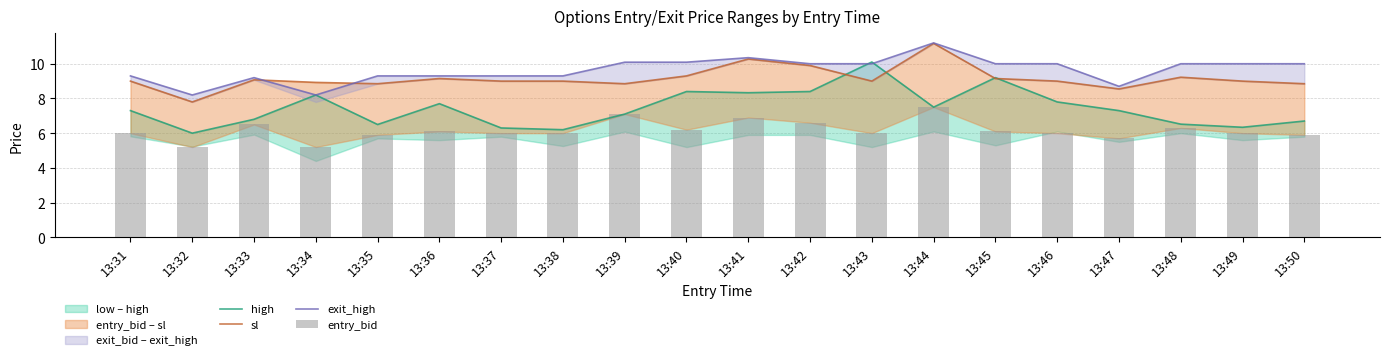

Reading left to right, list all the values displayed in this chart.

high: 7.3	6.0	6.8	8.2	6.5	7.7	6.3	6.2	7.1	8.4	8.3	8.4	10.1	7.5	9.2	7.8	7.3	6.5	6.3	6.7
sl: 9.0	7.8	9.1	8.9	8.8	9.1	9.0	9.0	8.8	9.3	10.3	9.9	9.0	11.2	9.1	9.0	8.6	9.2	9.0	8.8
exit_high: 9.3	8.2	9.2	8.2	9.3	9.3	9.3	9.3	10.1	10.1	10.3	10.0	10.0	11.2	10.0	10.0	8.7	10.0	10.0	10.0
entry_bid: 6.0	5.2	6.5	5.2	5.9	6.1	6.0	6.0	7.1	6.2	6.9	6.6	6.0	7.5	6.1	6.0	5.7	6.3	6.0	5.9